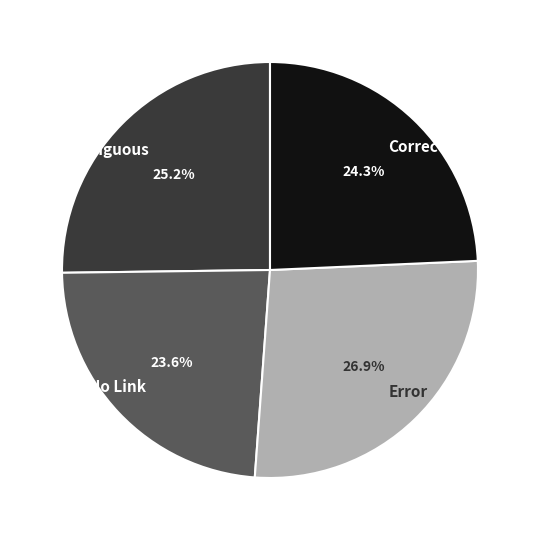

Which category has the smallest portion of the pie?

No Link